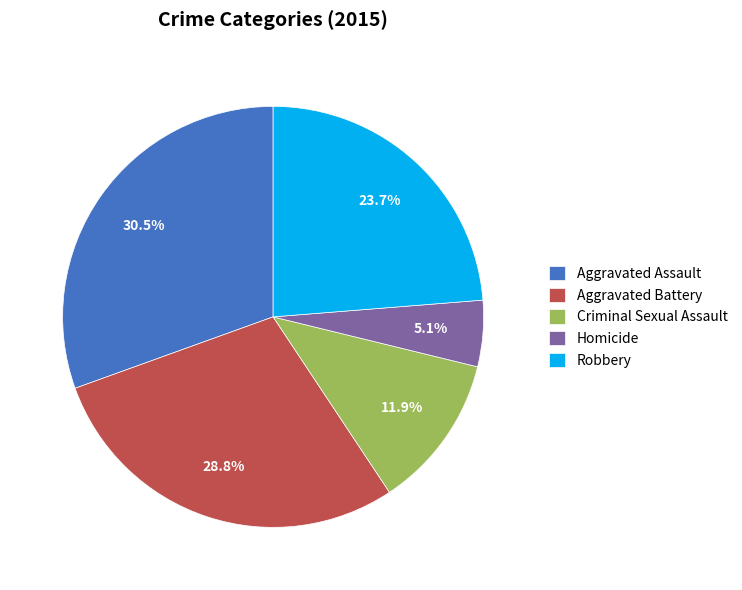

Which category has the biggest portion of the pie?

Aggravated Assault